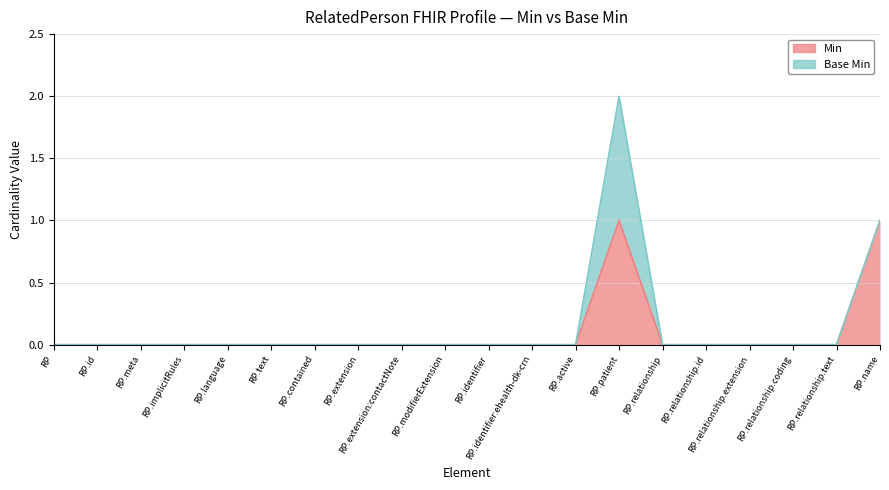

Is it true that Min equals 1 at RP.active?

False